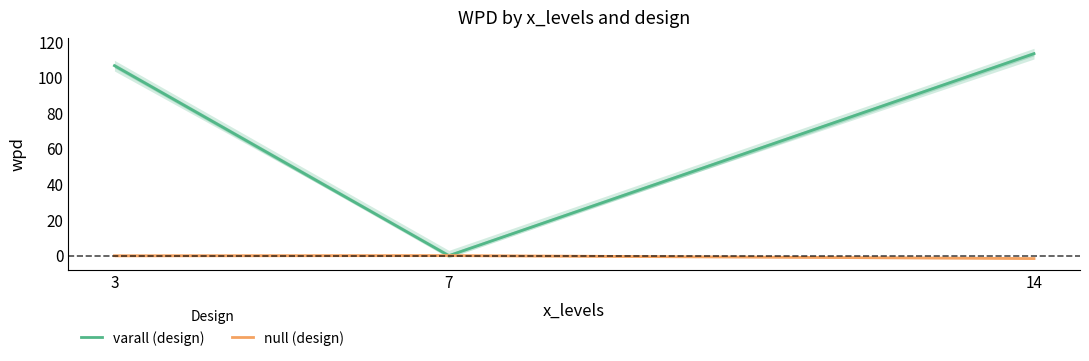

Rank the series at 3 from highest to lowest value.

varall (design), null (design)